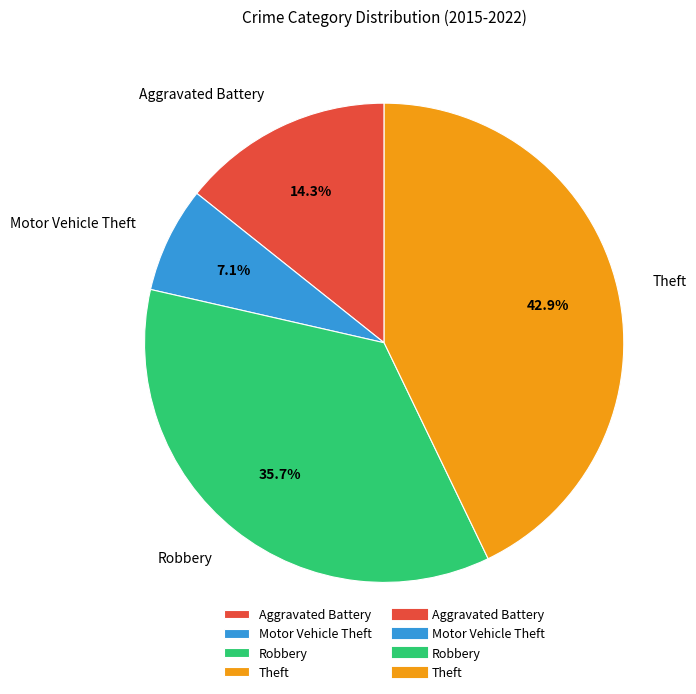

How many segments does this pie chart have?

4